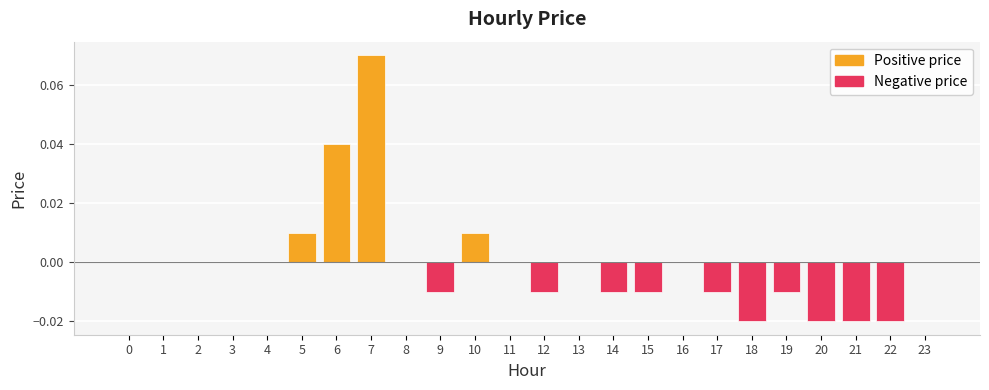

How many series are shown in this chart?

1